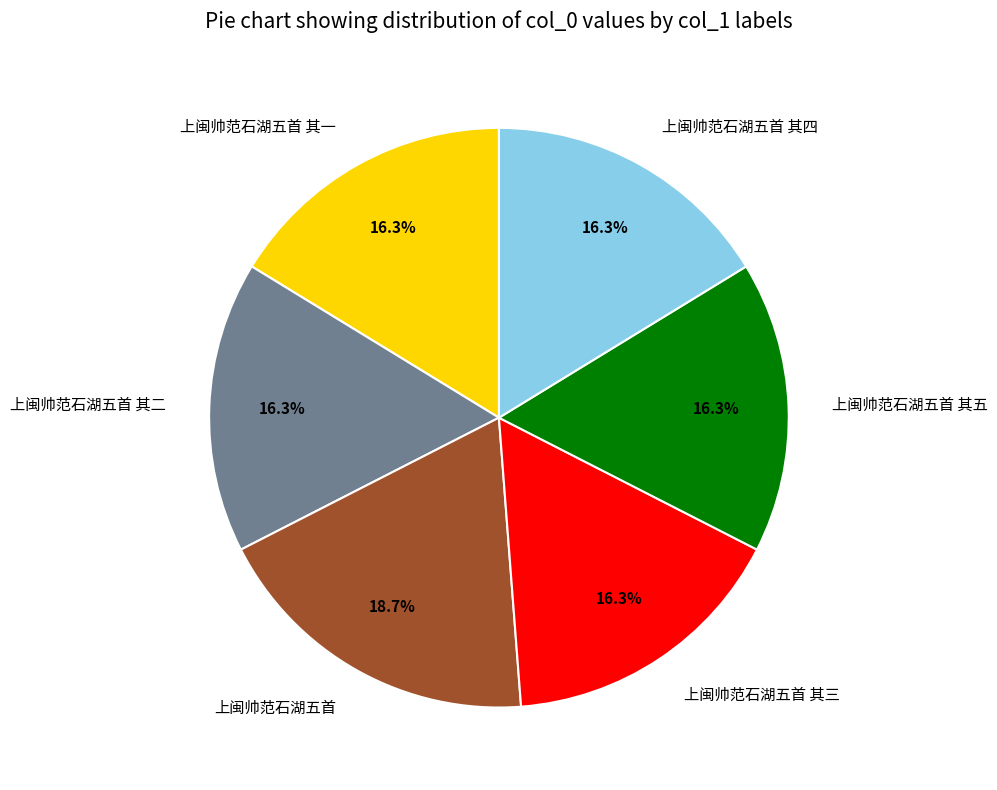

What portion of the pie excludes 上闽帅范石湖五首?

81.3%